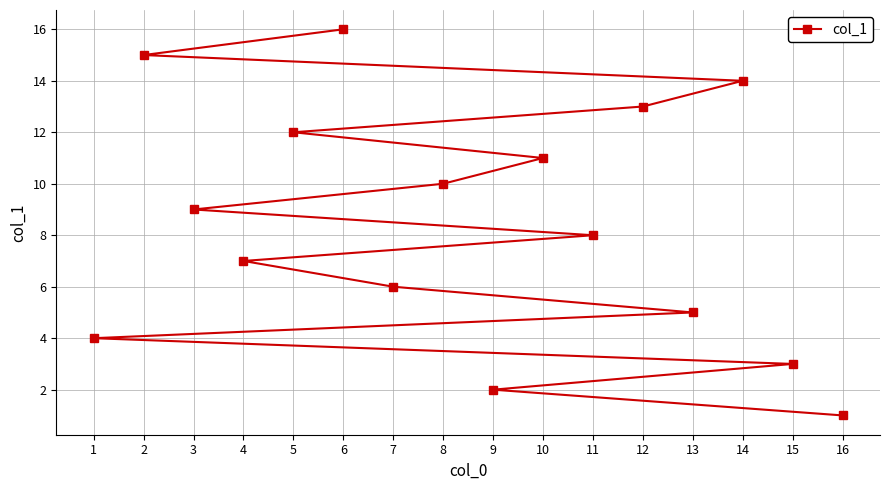

Is it true that the value at 14 is 9?

False